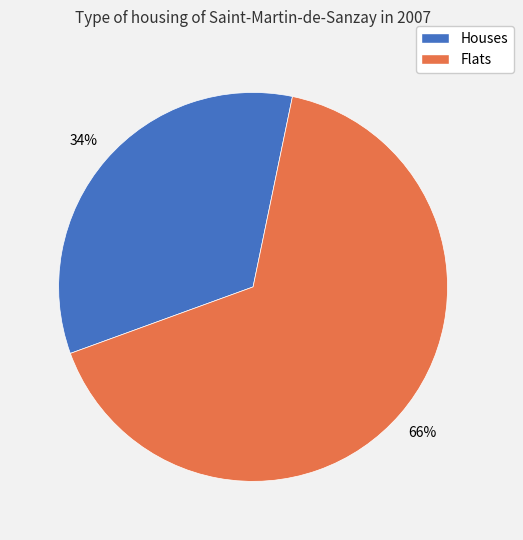

To the nearest percent, what is the difference between the largest and smallest slice percentages?

32%